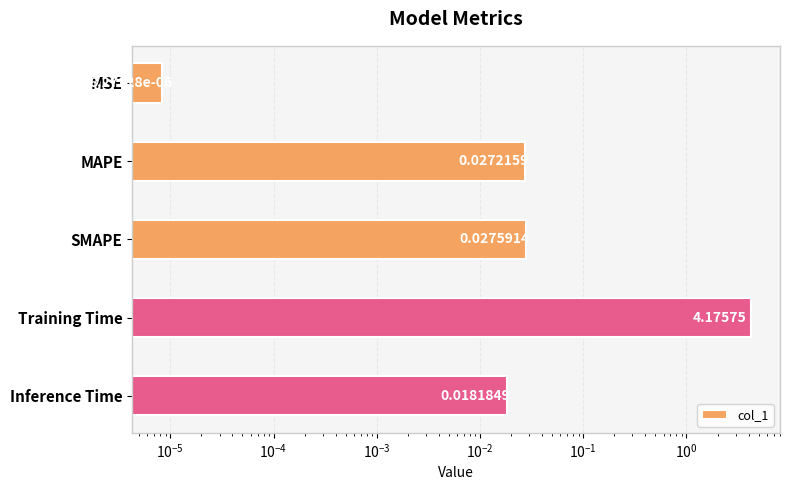

True or false: the data shows 0.0 at Inference Time.

False